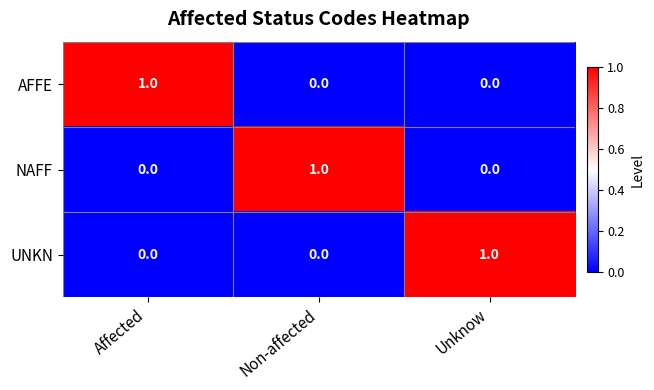

Which category has the highest value in the UNKN series?

Unknow